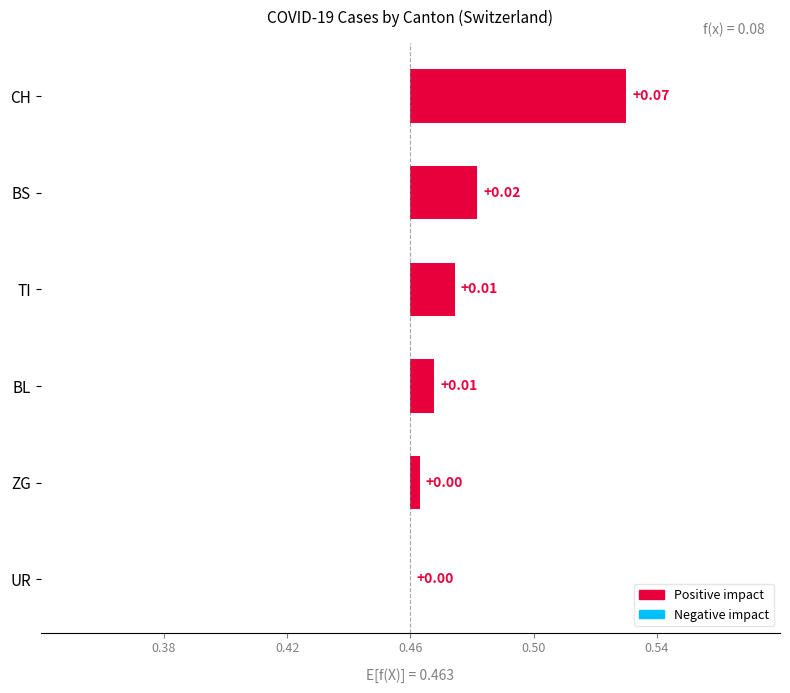

Which has a higher value, CH or BL?

CH